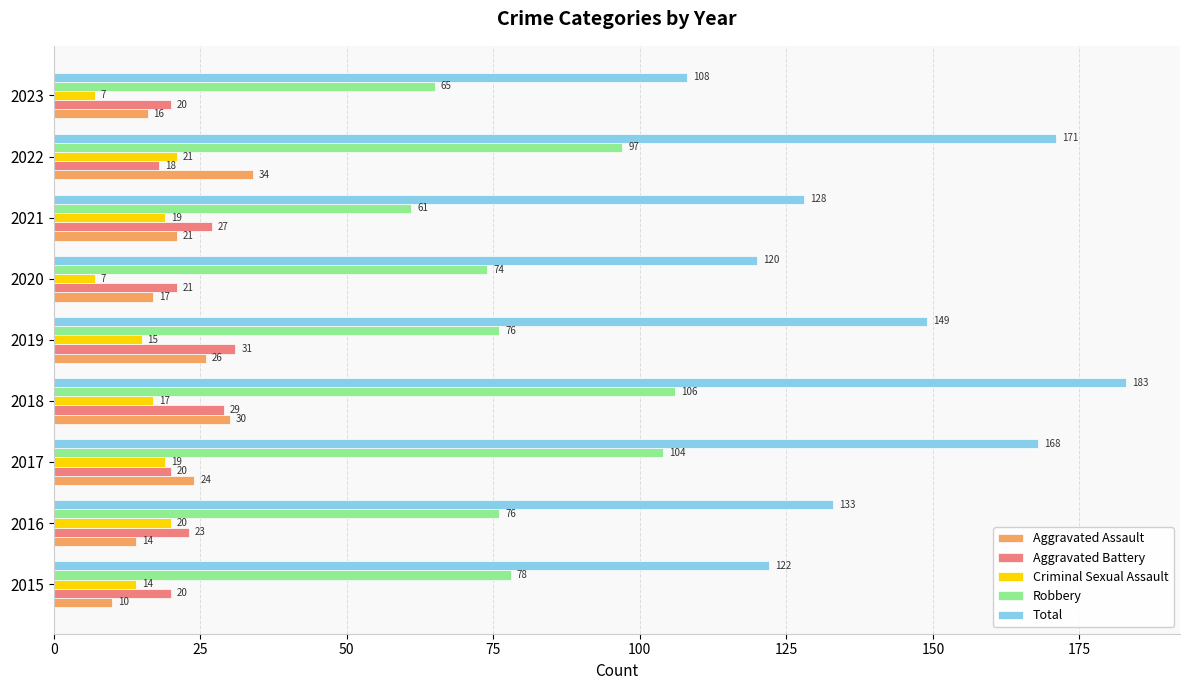

At which label is Aggravated Battery closest to 24?

2016